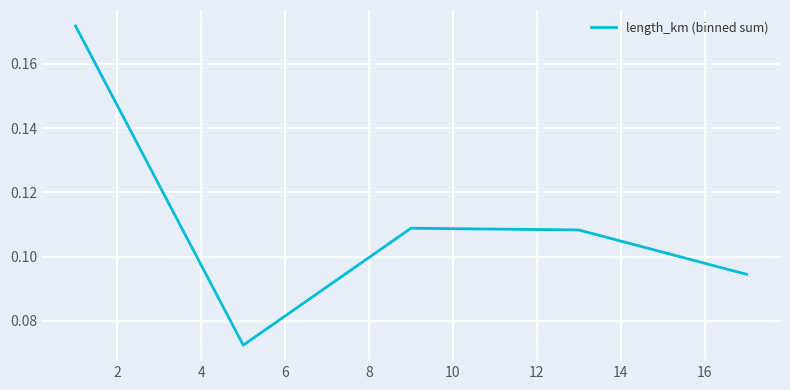

How many lines are shown in the chart?

1